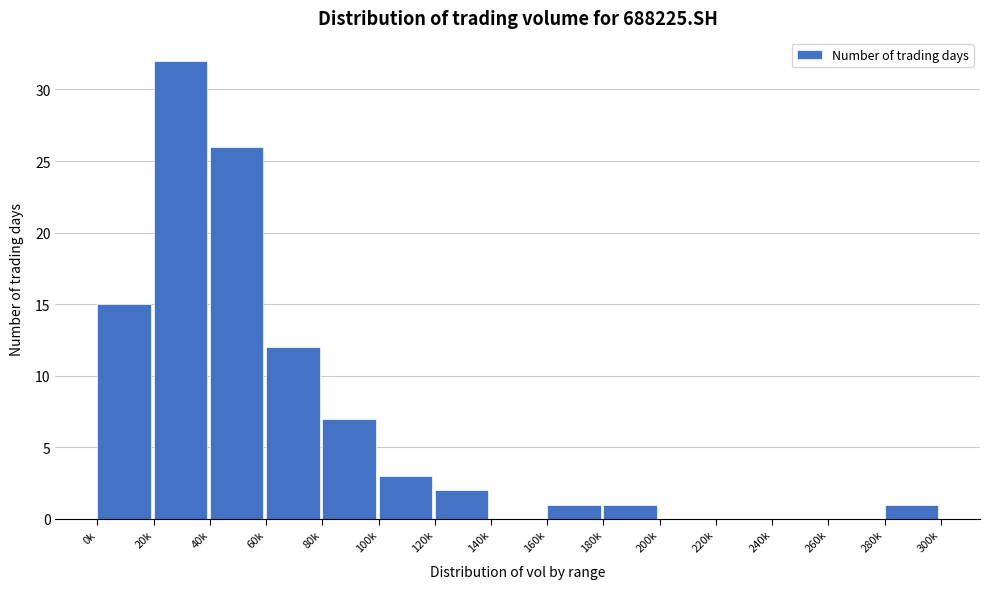

Reading left to right, extract all data points from this chart.

0k=15	20k=32	40k=26	60k=12	80k=7	100k=3	120k=2	140k=0	160k=1	180k=1	200k=0	220k=0	240k=0	260k=0	280k=1